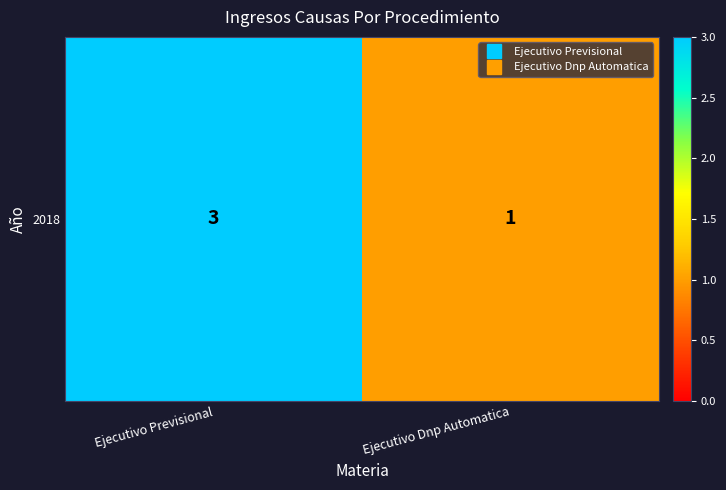

The value at Ejecutivo Dnp Automatica is 0. True or false?

False